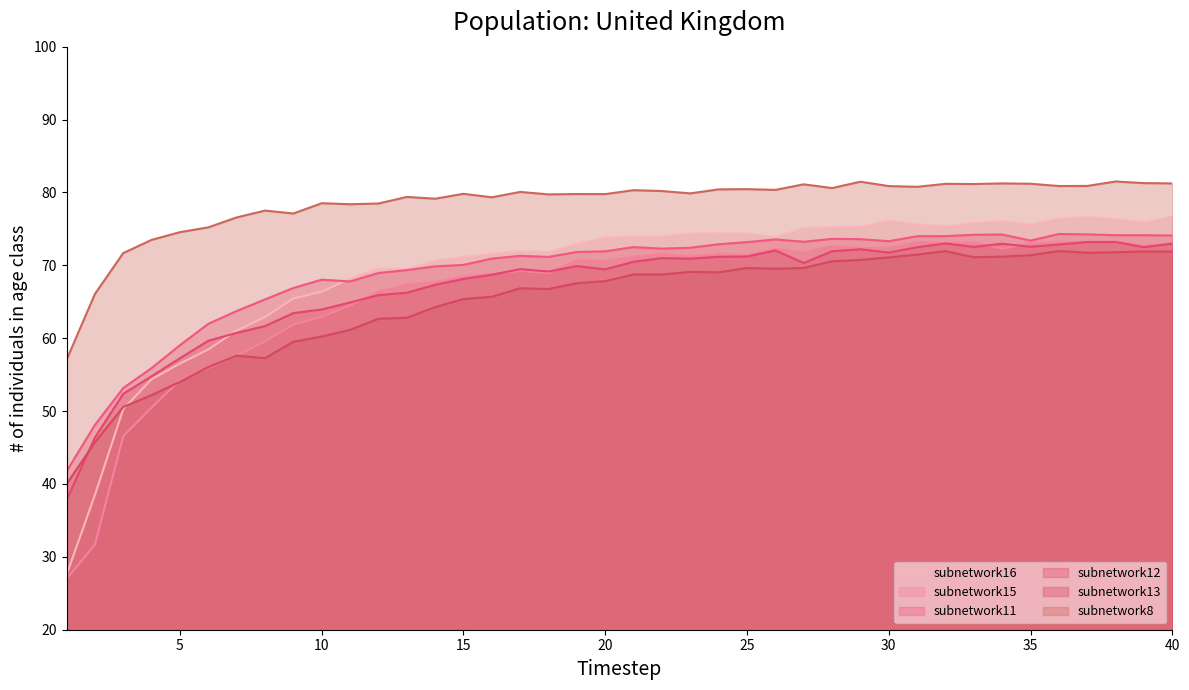

What is the highest value of the subnetwork11 series?

74.3